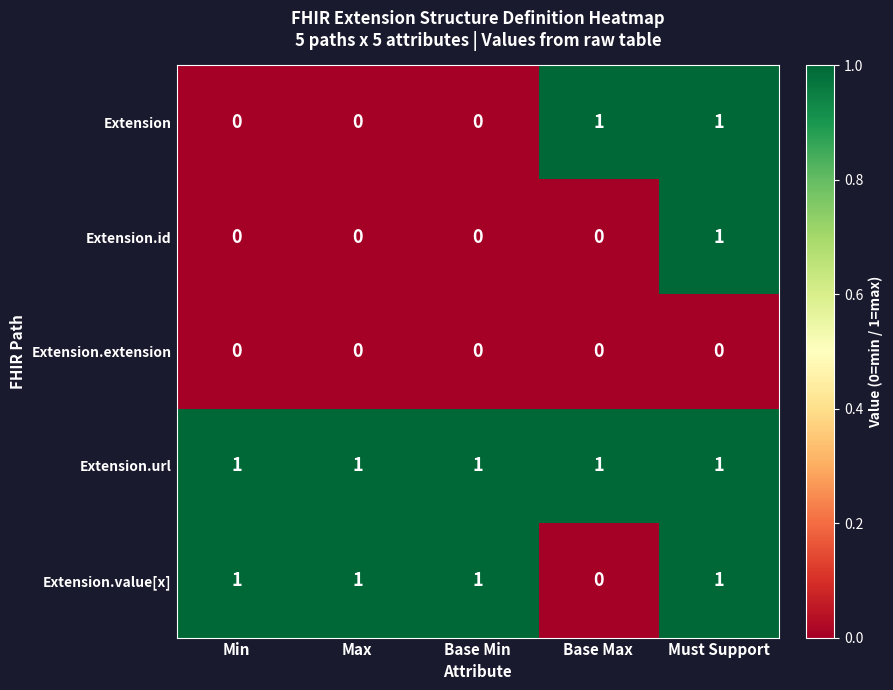

What is the maximum value shown in the chart?

1